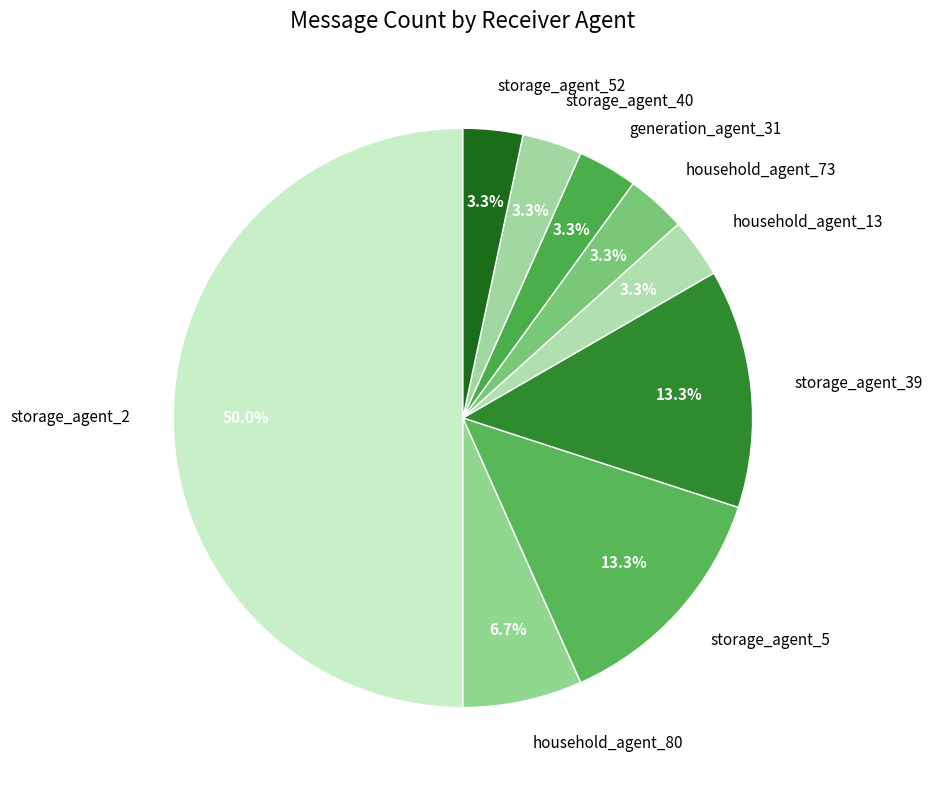

Does storage_agent_5 account for over 50% of the chart?

No